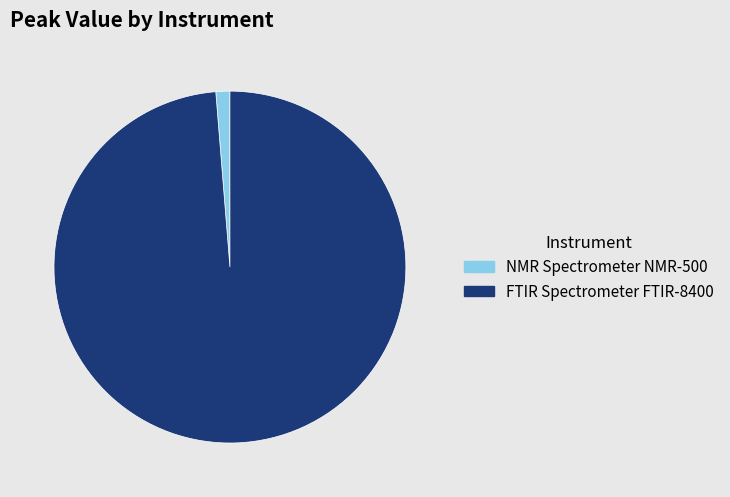

Between FTIR Spectrometer FTIR-8400 and NMR Spectrometer NMR-500, which is larger?

FTIR Spectrometer FTIR-8400